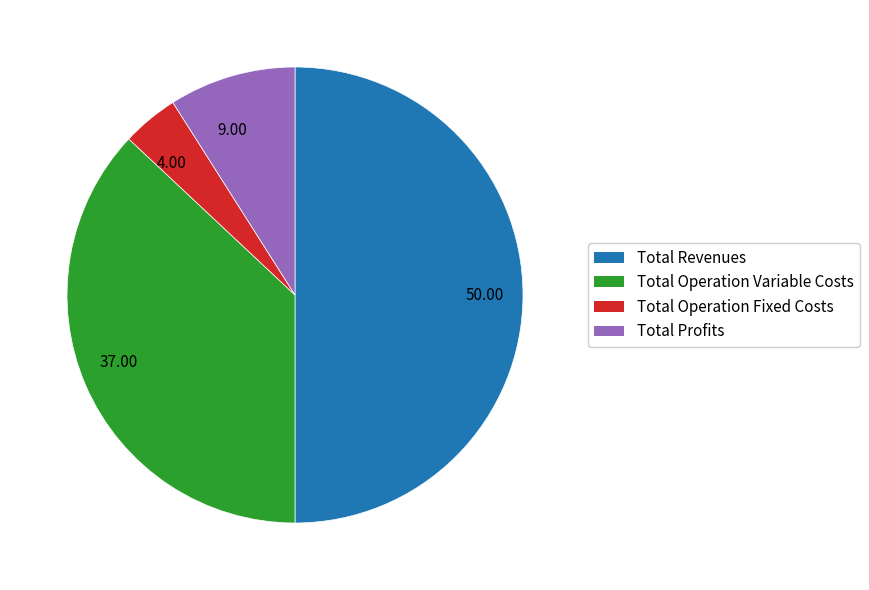

Combined, do 37.00 and 4.00 account for over 50%?

No